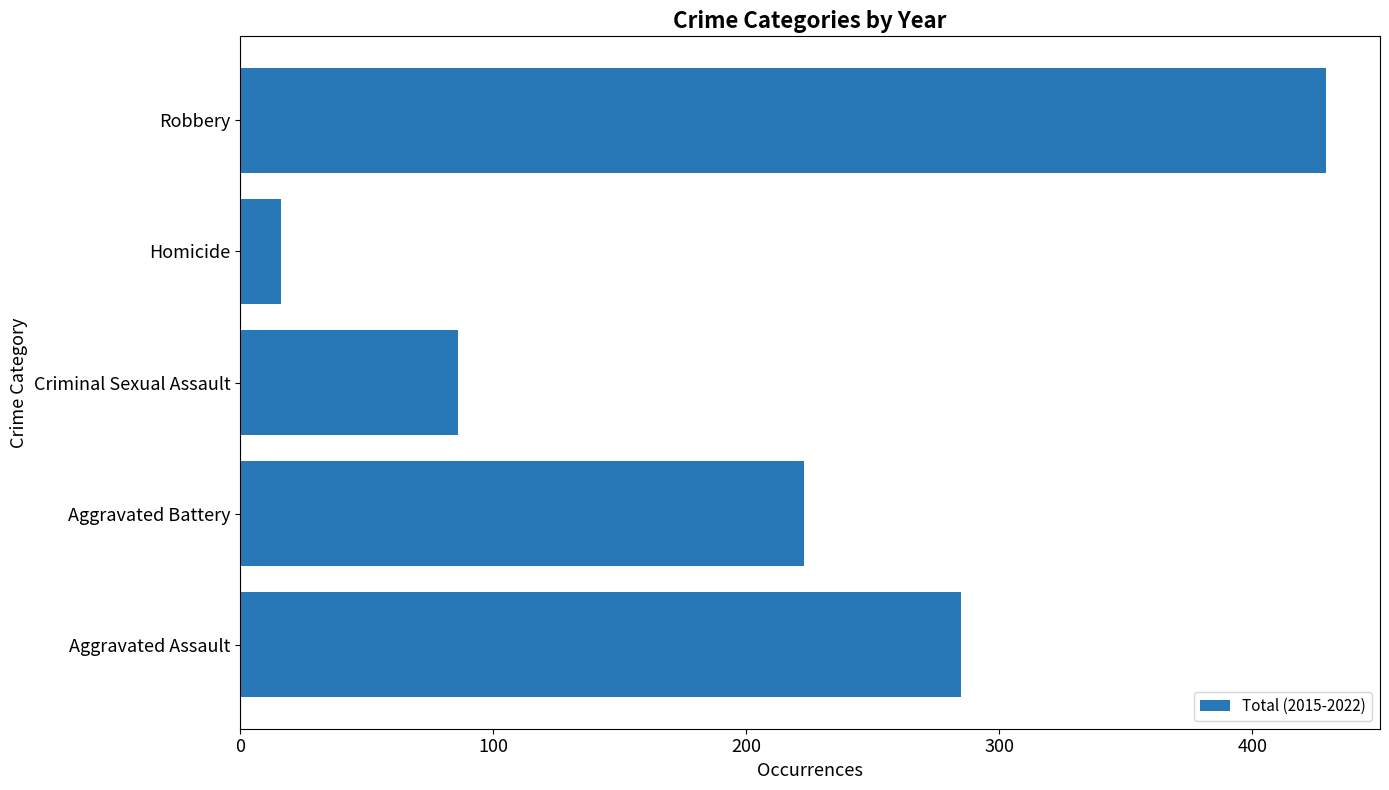

Reading bottom to top, transcribe all the data shown in this chart.

285	223	86	16	429